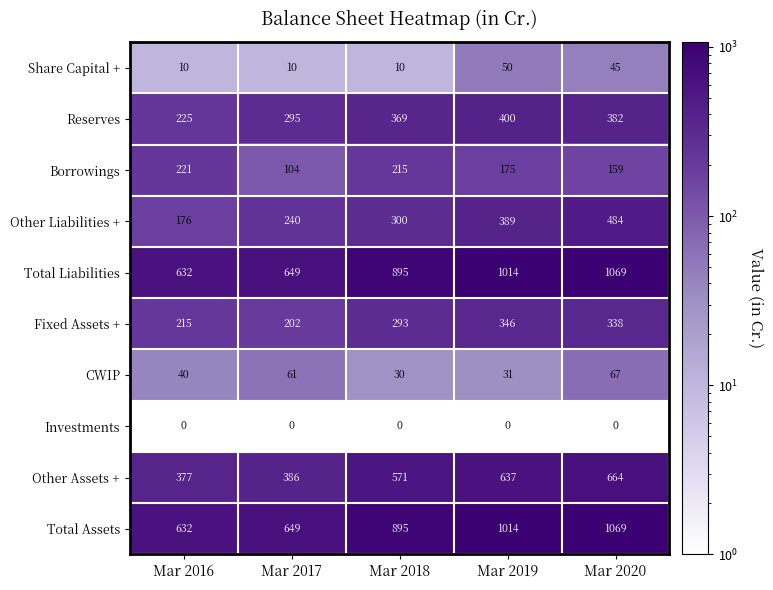

At which label is Total Assets closest to 850?

Mar 2018